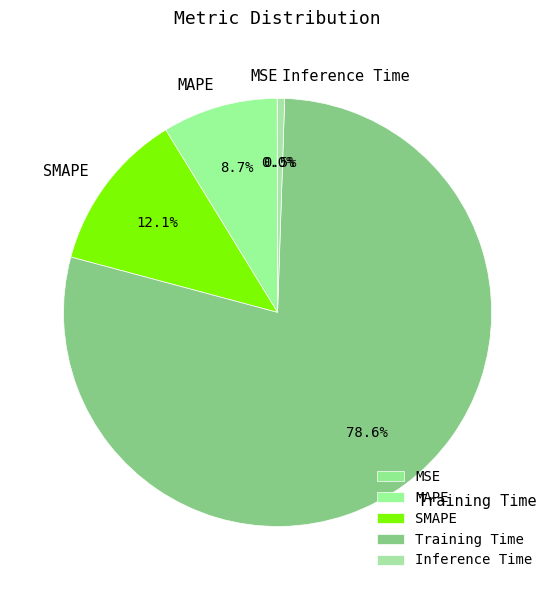

Which has a higher value, Inference Time or MAPE?

MAPE